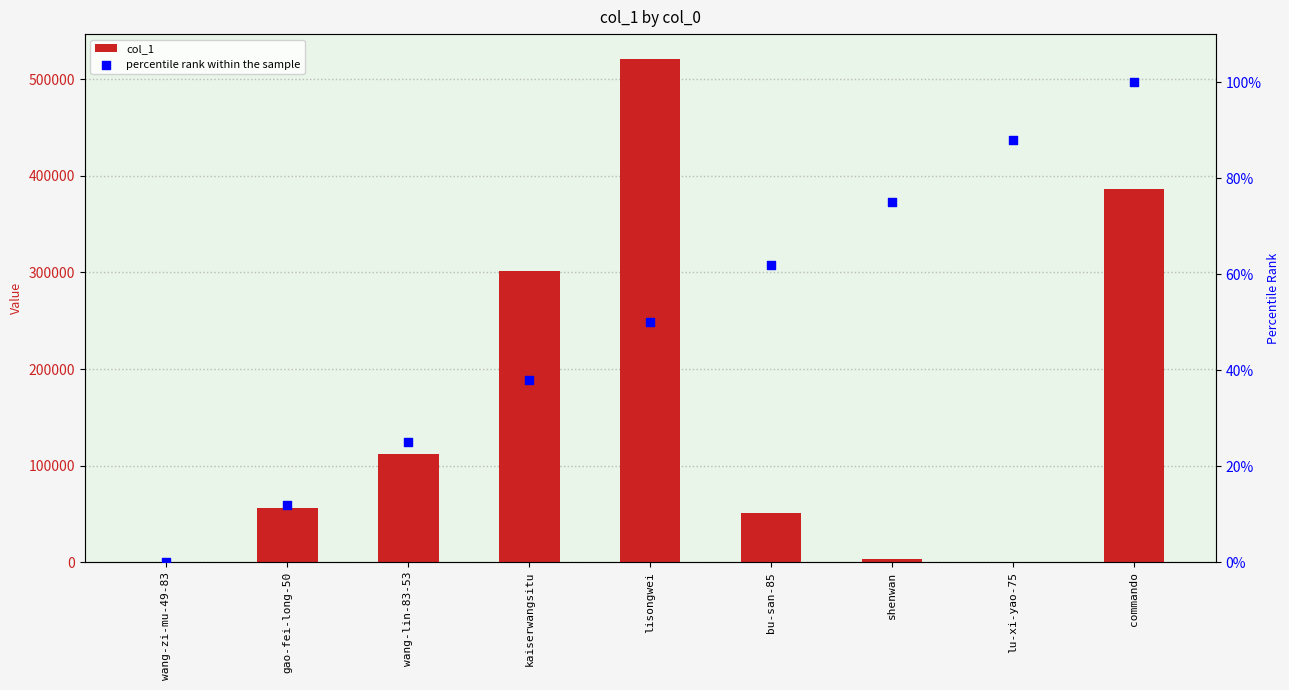

What are all the series names shown in the legend?

col_1, percentile rank within the sample